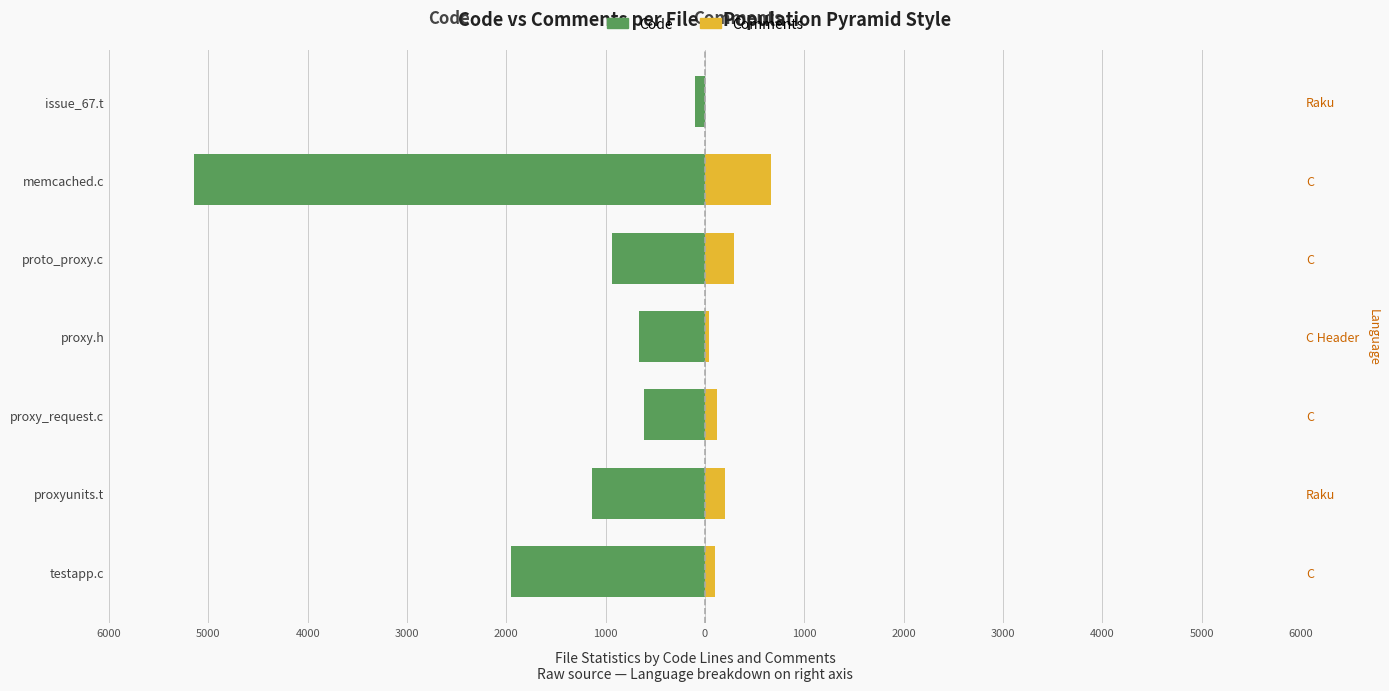

What is the value of the Comments bar at the 1st from the left?

102